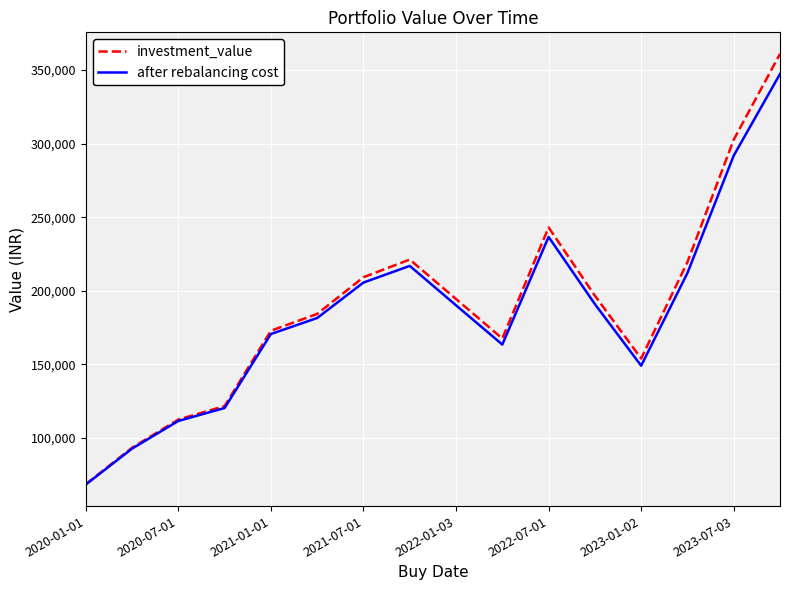

What is the maximum value shown in the chart?

361034.8